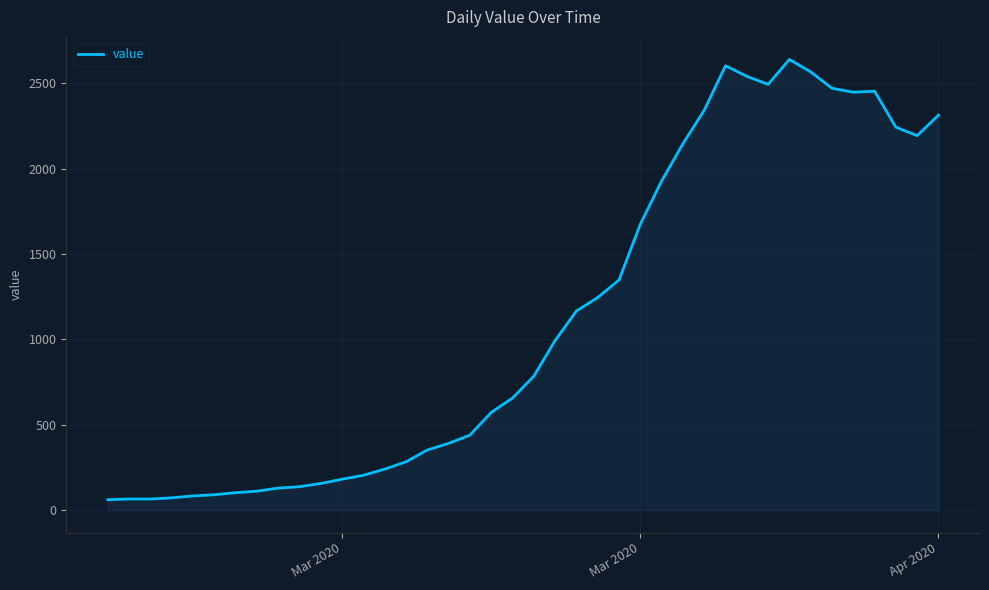

What is the smallest value displayed?

61